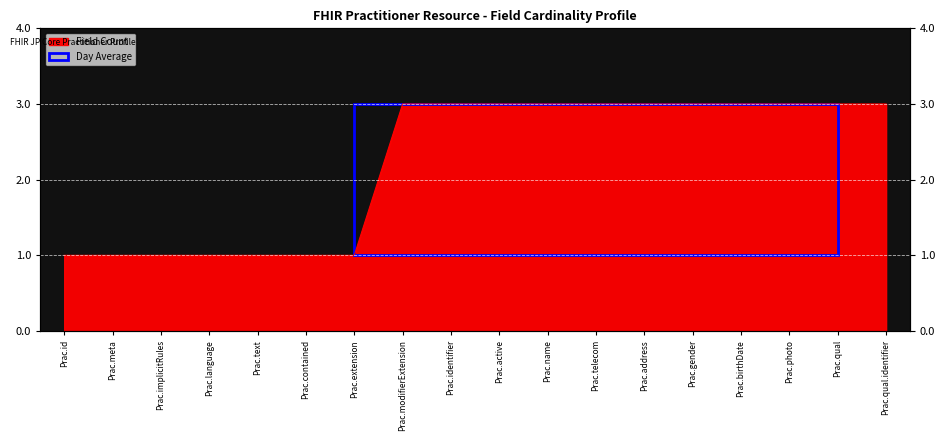

Where is the data nearest to the value 2?

Prac.id